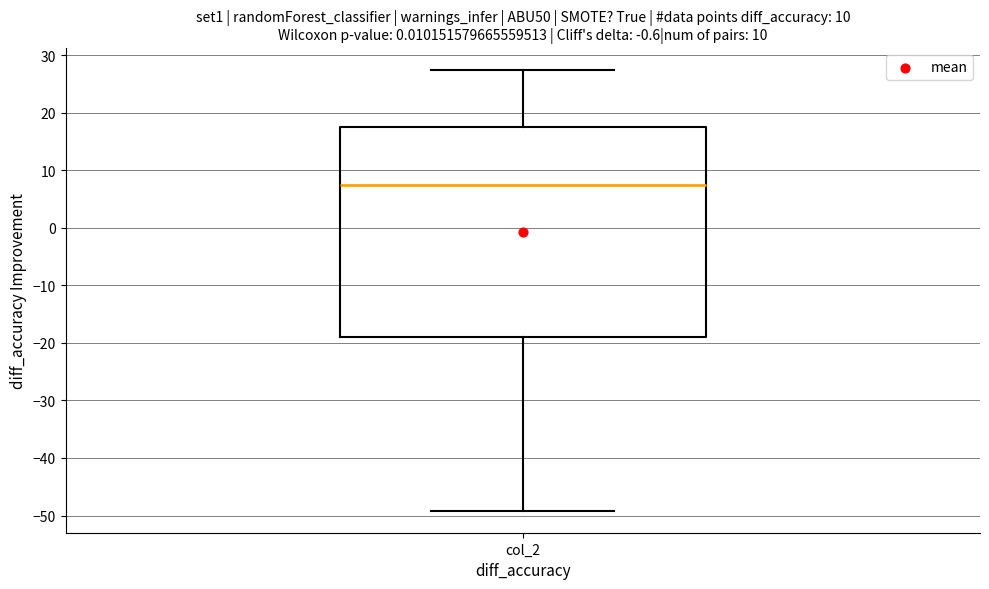

Transcribe this box plot: give where the median line is, the range the box spans, and where the two whiskers end, as read against the y-axis. The values are not printed on the chart, so give them approximately, as read against the axis.

median 7, box -19 to 18, whiskers -49 to 27